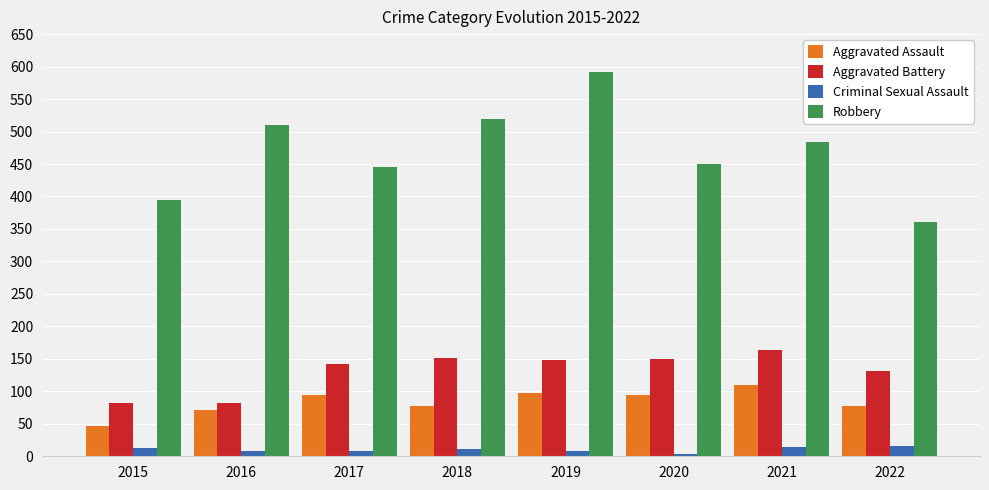

What is the average value of the Criminal Sexual Assault series?

10